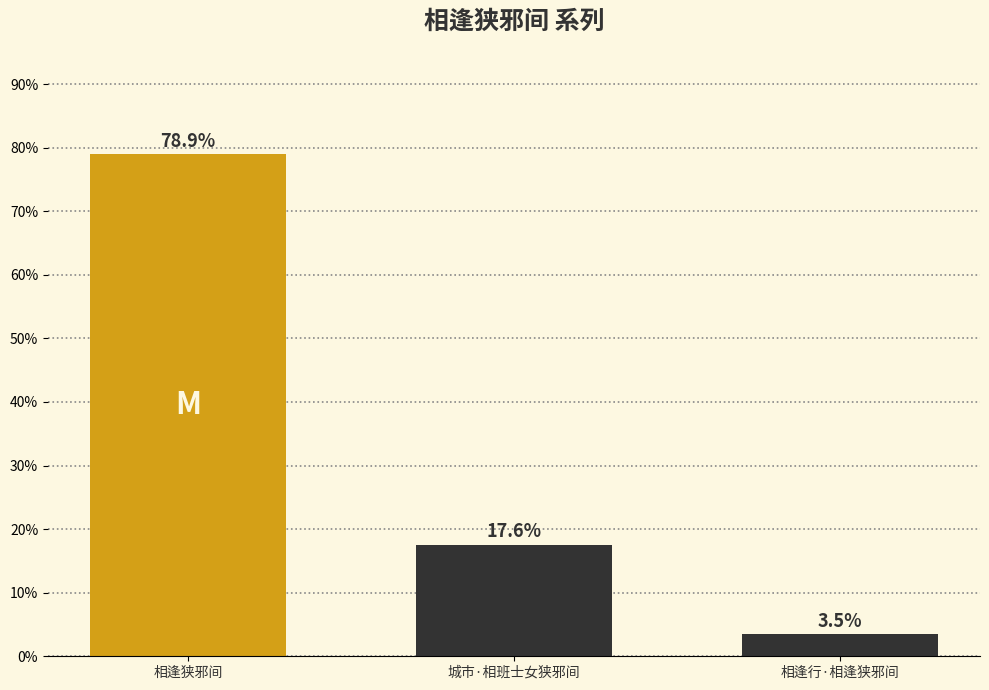

Reading right to left, transcribe all the data shown in this chart.

相逢行·相逢狭邪间=3.5	城市·相班士女狭邪间=17.6	相逢狭邪间=78.9